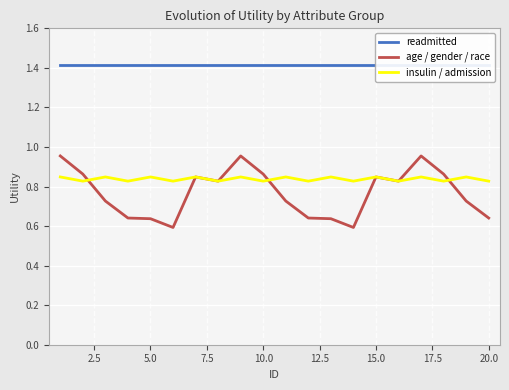

What is the average value of the age / gender / race series?

0.8